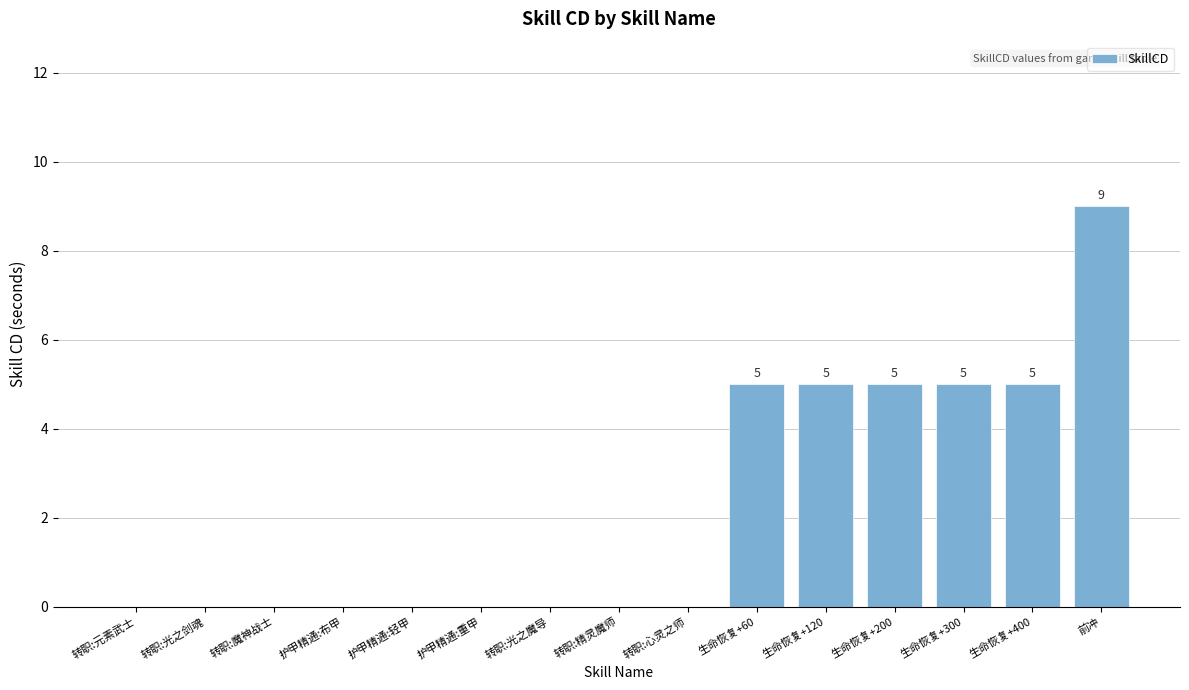

Reading left to right, extract all data points from this chart.

0	0	0	0	0	0	0	0	0	5	5	5	5	5	9